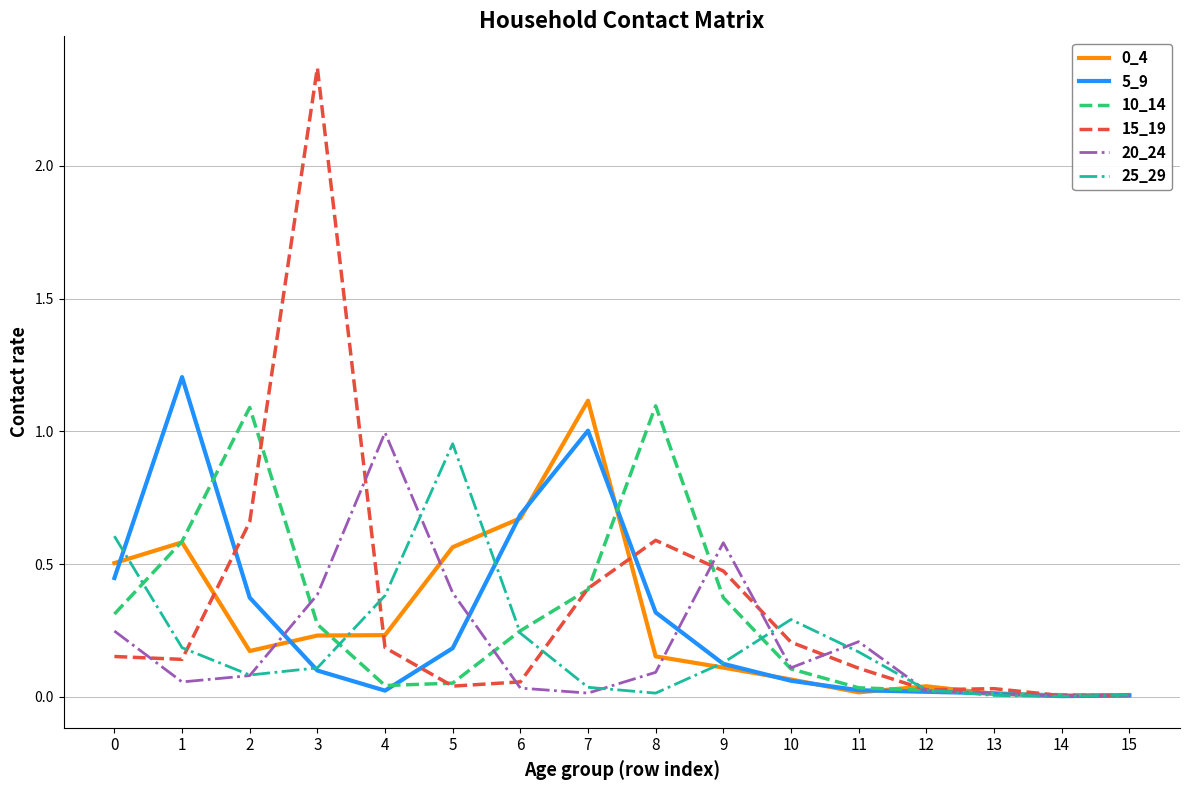

Which series has the largest range (max minus min)?

15_19